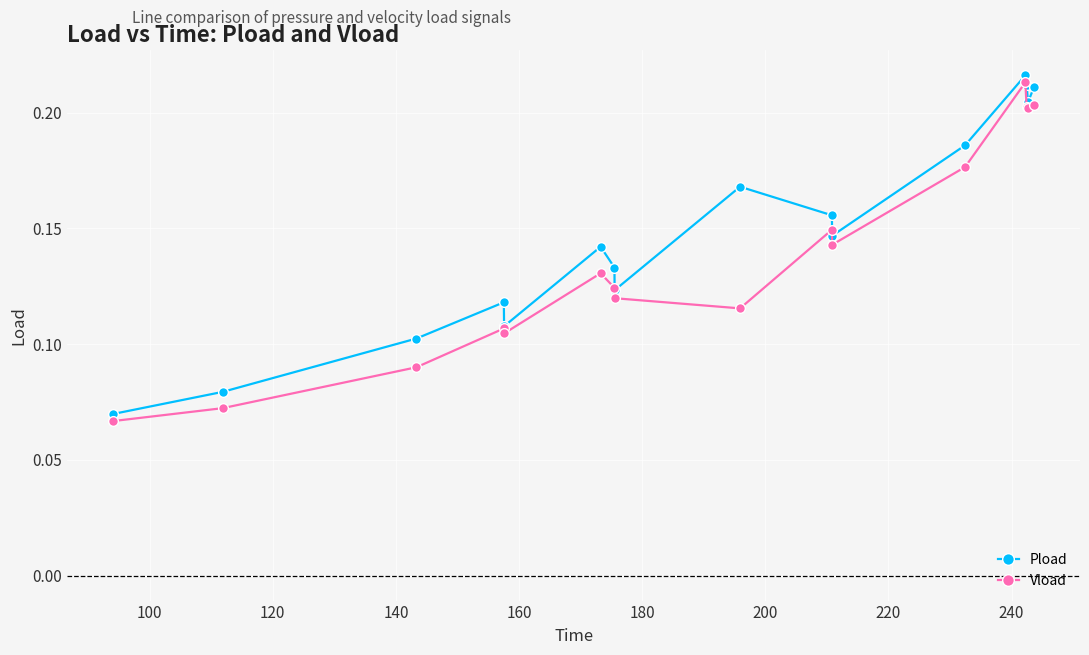

Which series has the largest range (max minus min)?

Vload